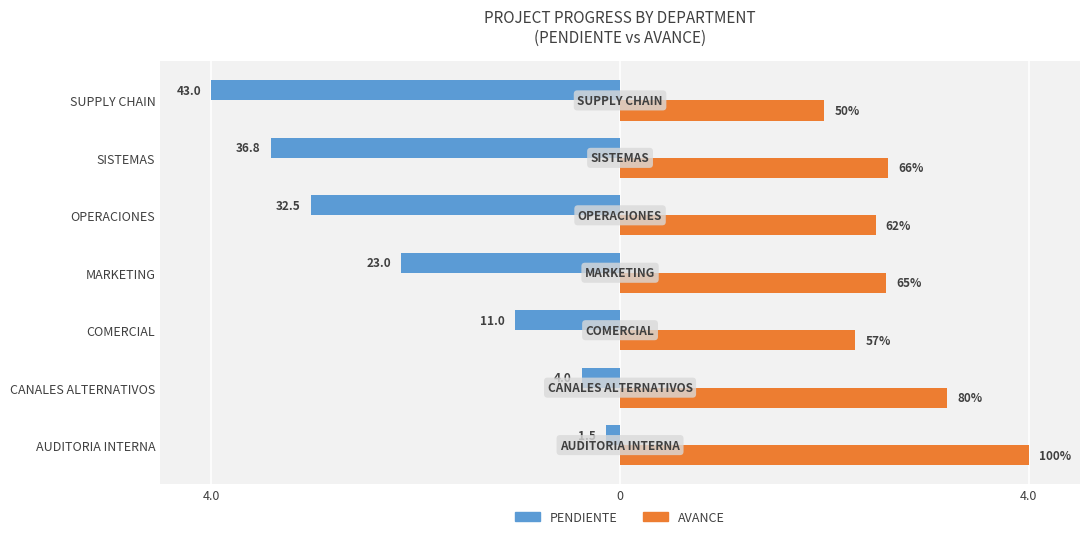

List the series in order of their overall mean, lowest first.

PENDIENTE, AVANCE